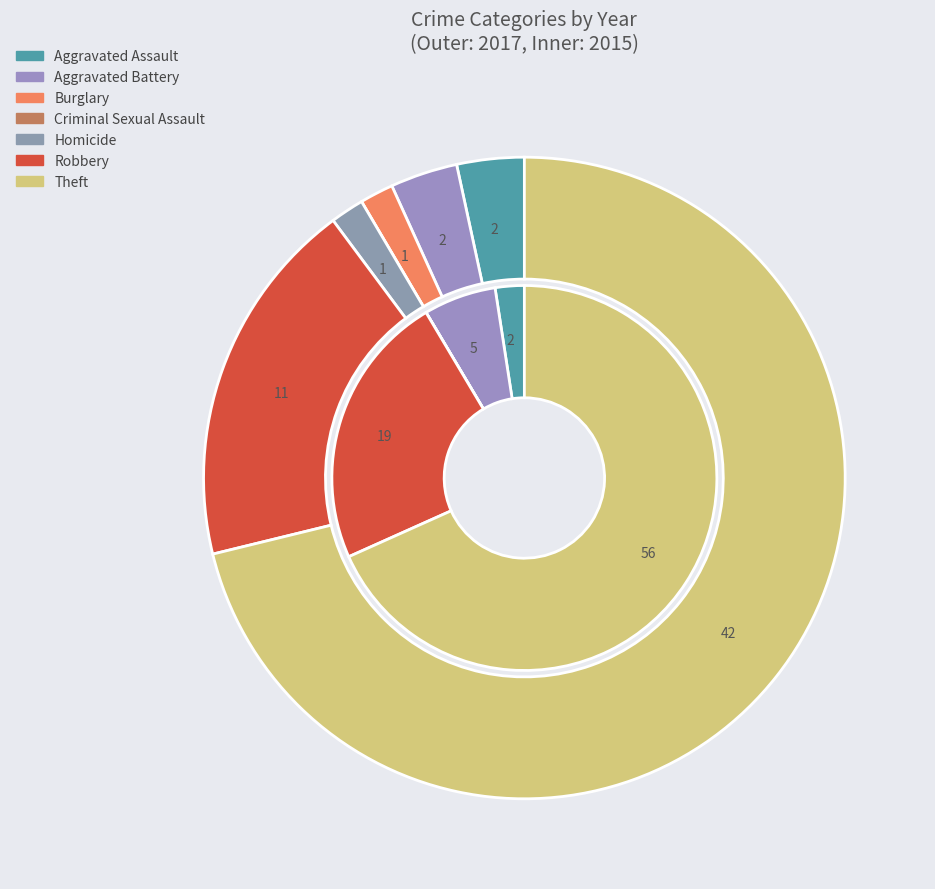

Do 3 and 4 together represent more than half of the pie?

No